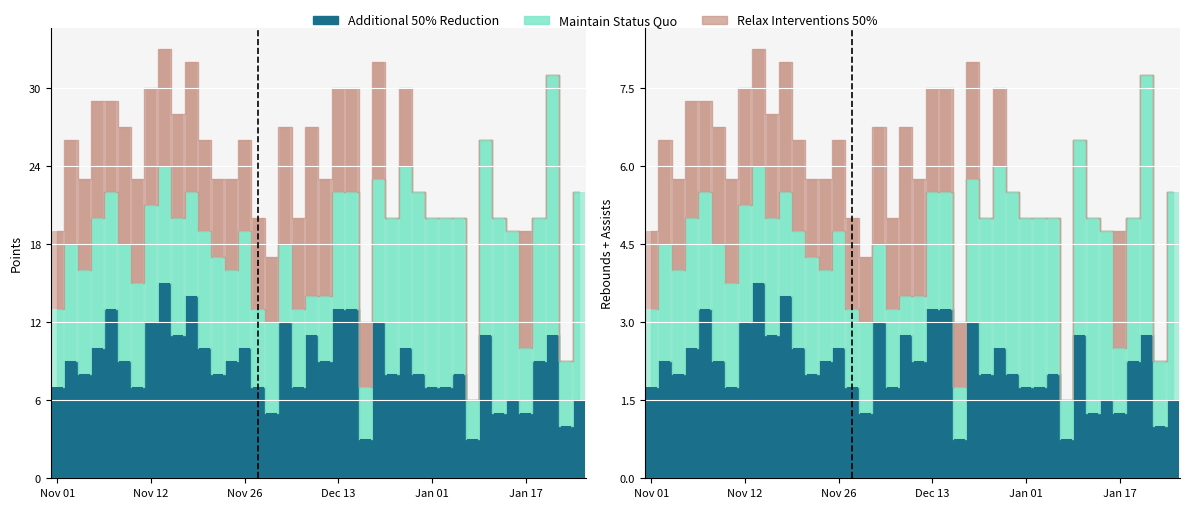

What value does the Additional 50% Reduction series have at 2024-01-05?

8